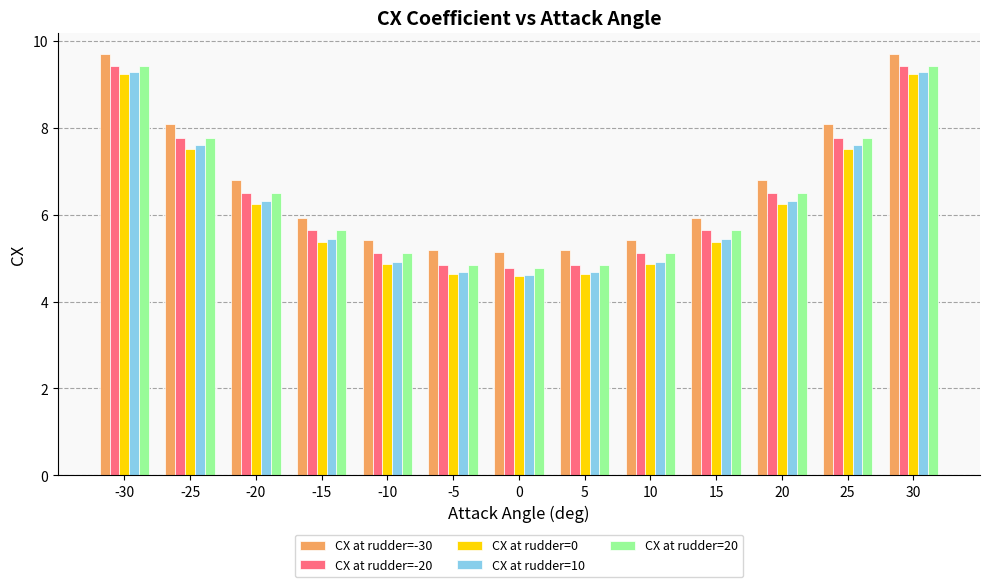

What is the maximum value for CX at rudder=-20?

9.4